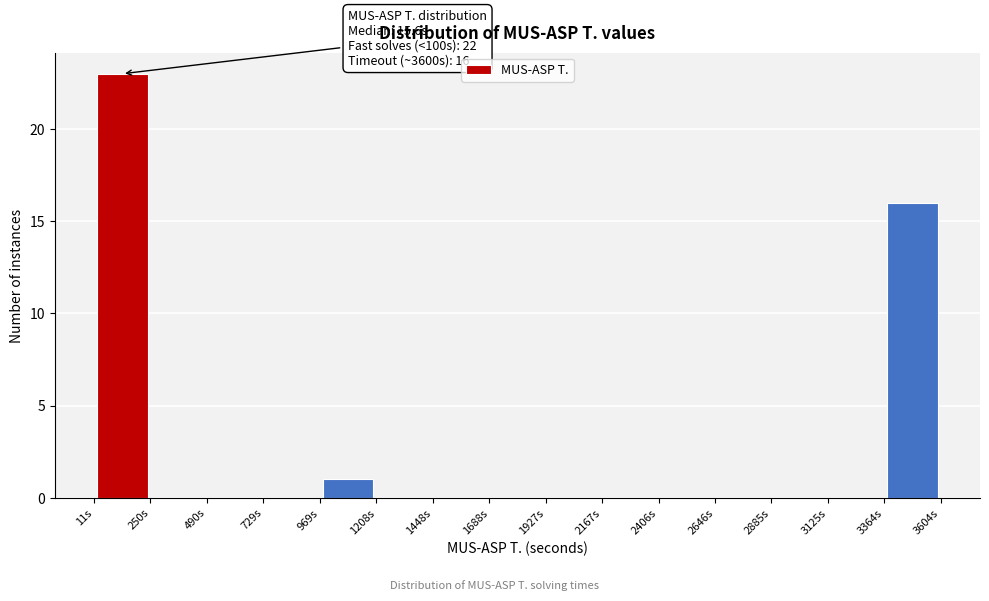

Over which range of the x-axis is the bar tallest?

0 to 250